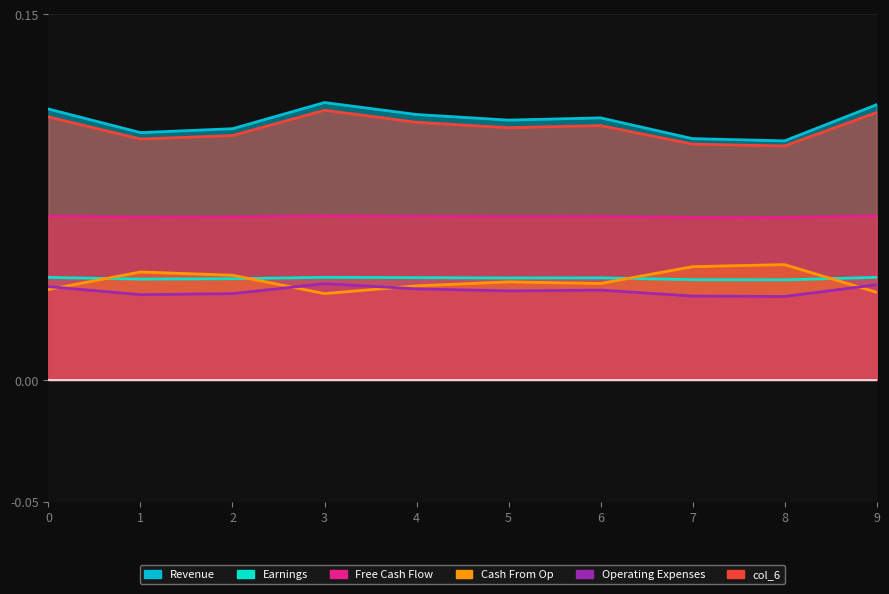

At 4, list the series in order from largest to smallest.

col_1, col_6, col_3, col_2, col_4, col_5